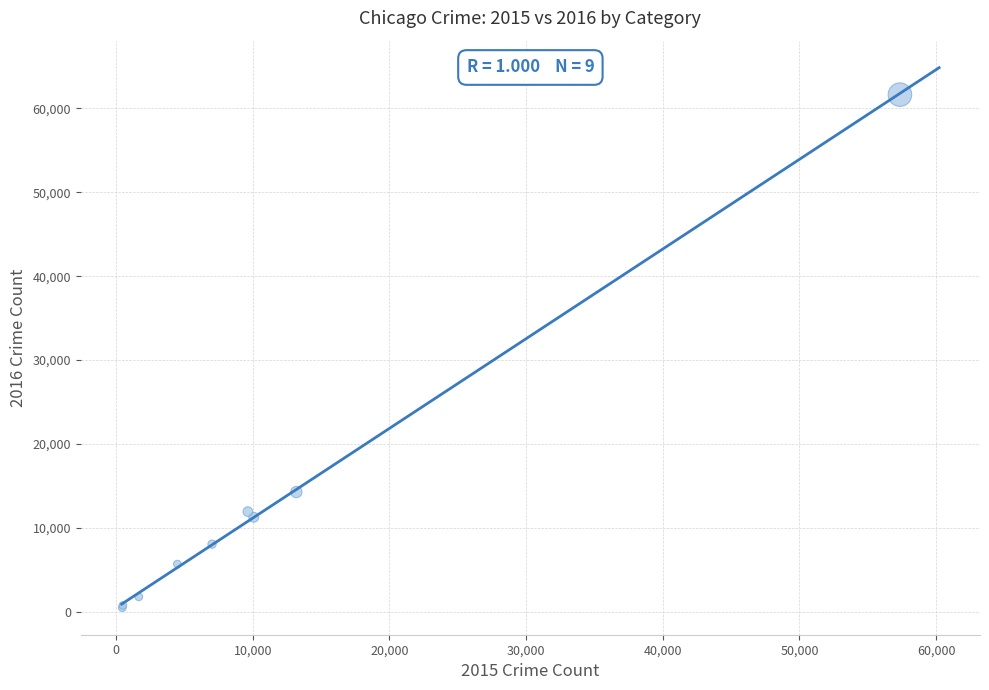

What Y value in the scatter plot is closest to 31066?

14289